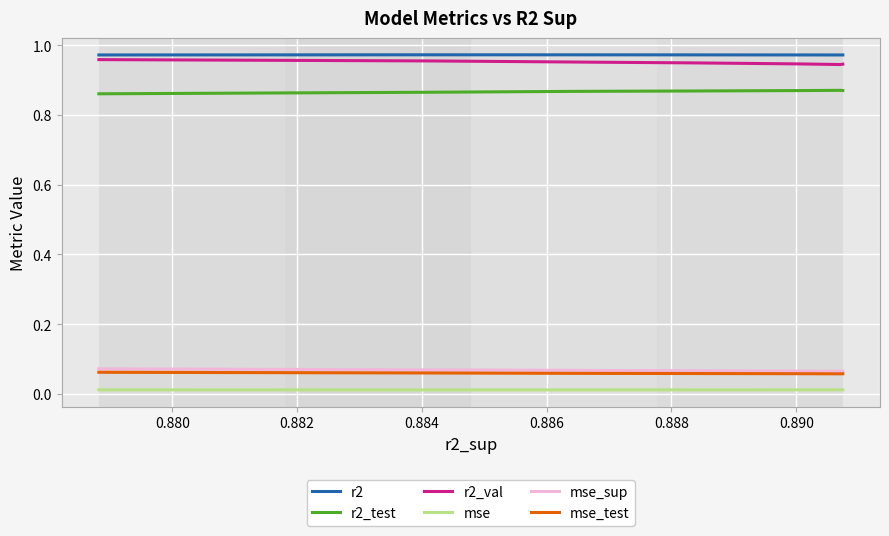

True or false: mse and mse_sup intersect in this chart.

False